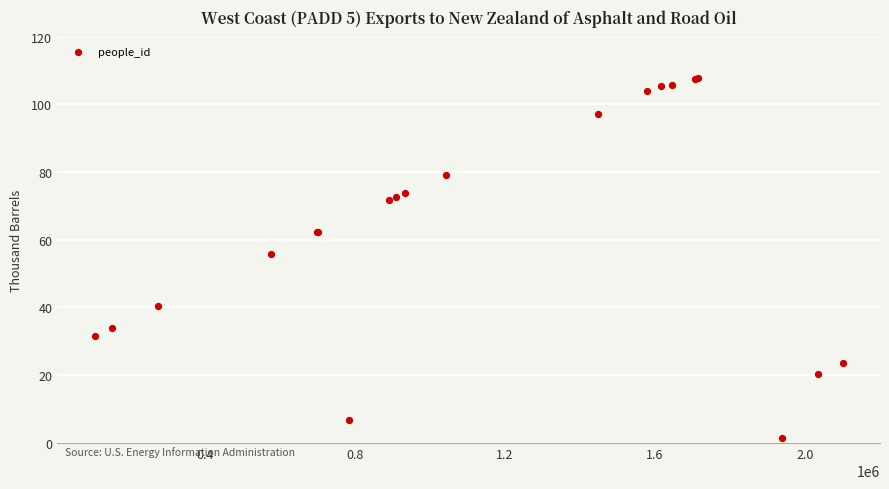

What Y value in the scatter plot is closest to 54?

55.9